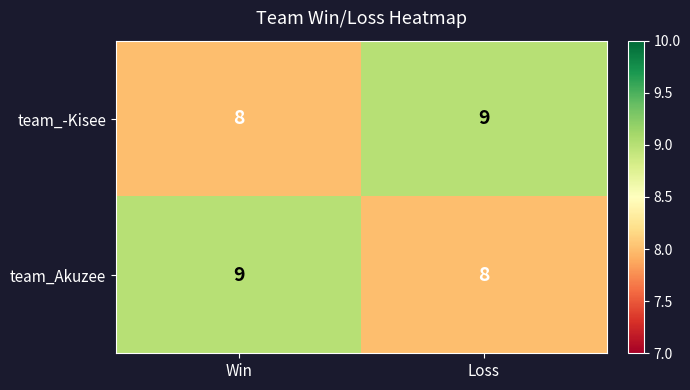

At how many categories does at least one series exceed 8?

2